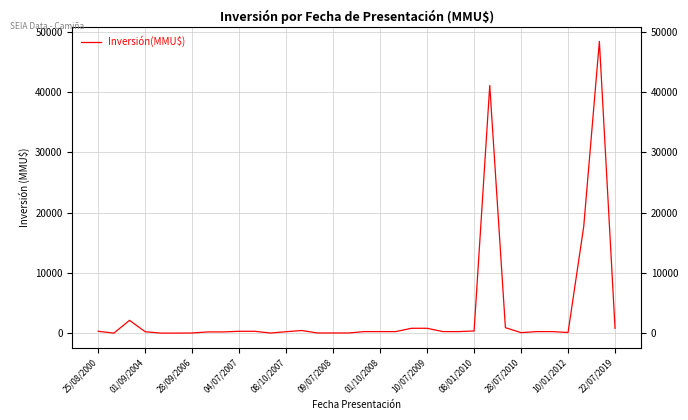

What is the greatest value displayed?

48384